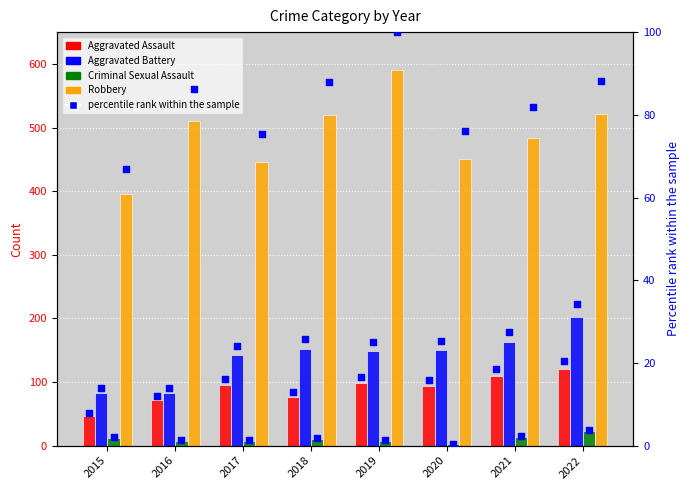

Which series contains the lowest Y value?

Criminal Sexual Assault